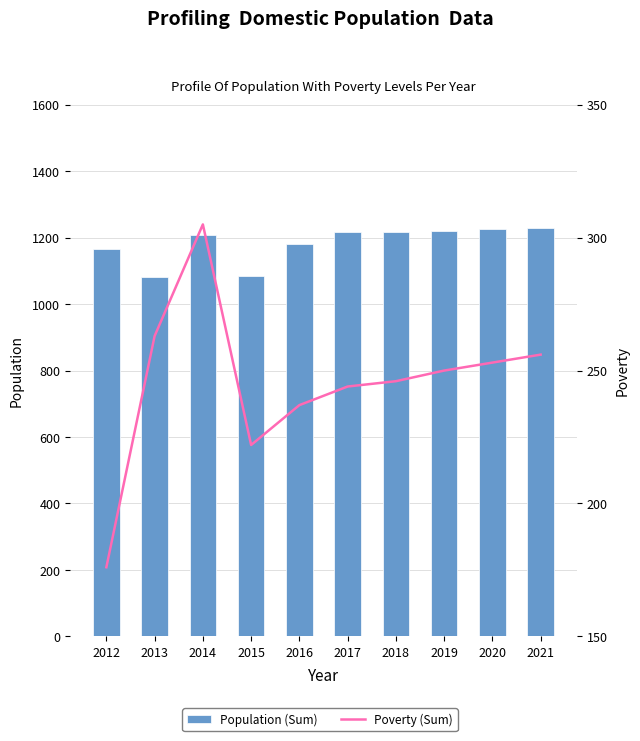

The Poverty (Sum) series shows 389 at 2021. True or false?

False